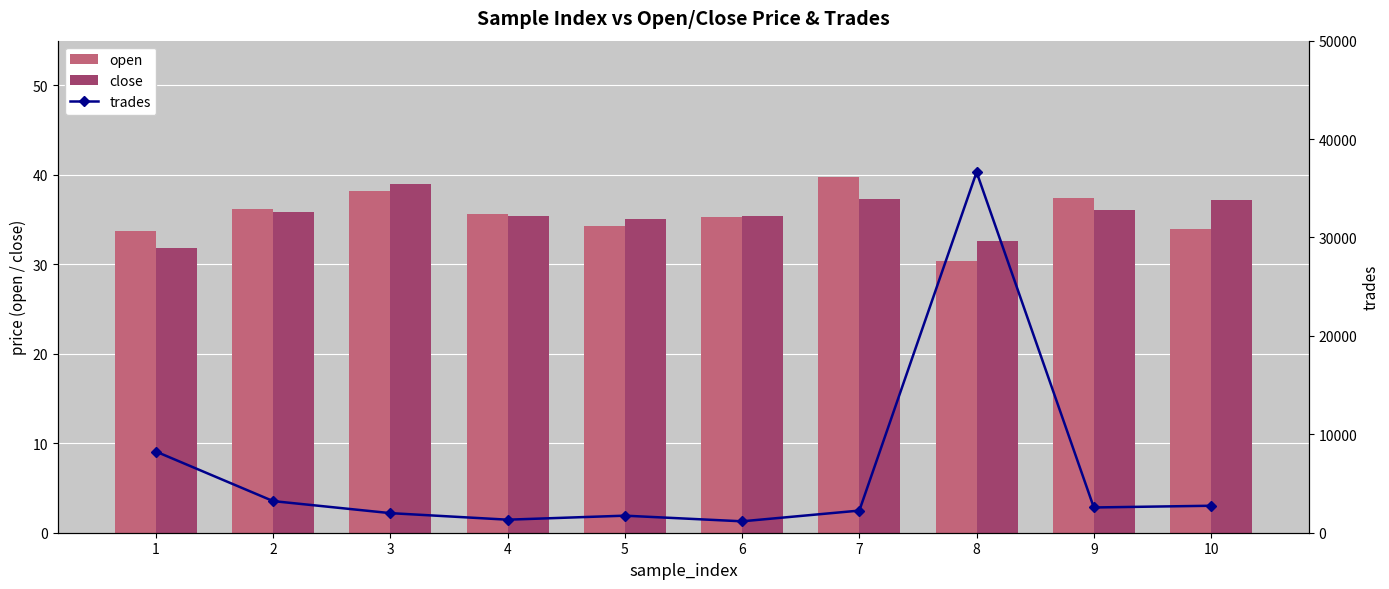

What is the maximum value shown in the chart?

36643.0